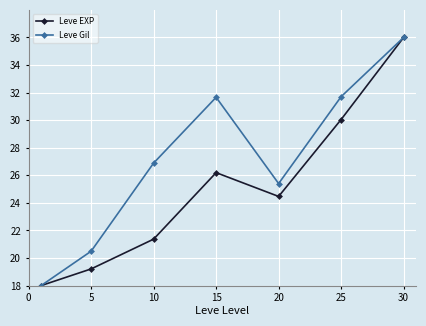

Which series has the largest total across all categories?

Leve Gil